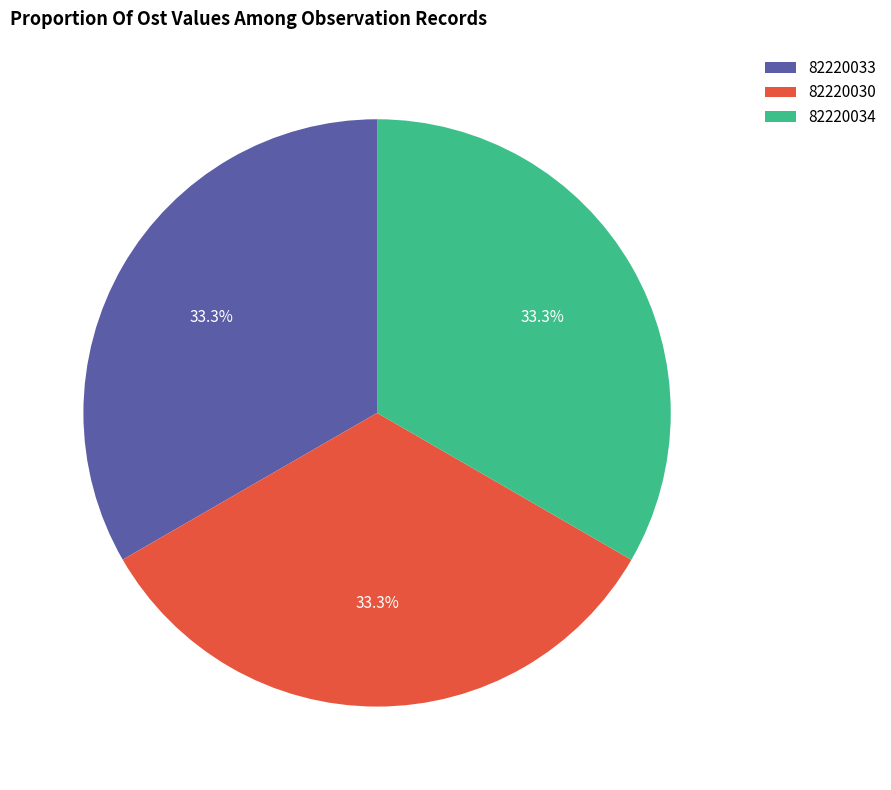

Is 82220033 the majority of the pie?

No